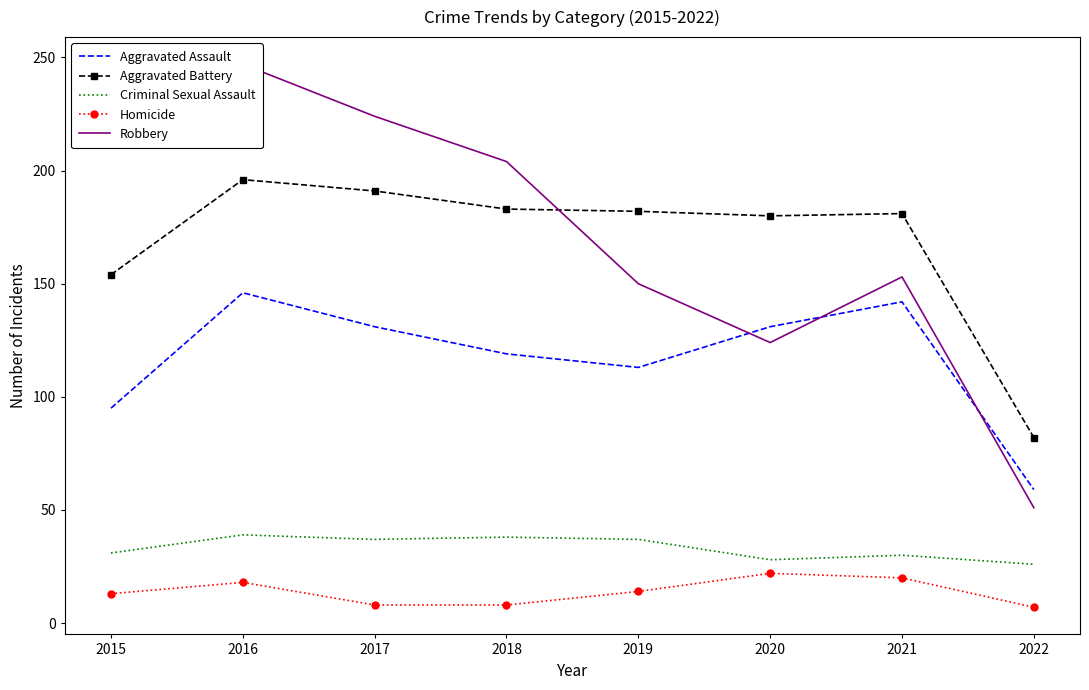

Reading right to left, what are all the values shown in this chart?

Aggravated Assault: 2022=59	2021=142	2020=131	2019=113	2018=119	2017=131	2016=146	2015=95
Aggravated Battery: 2022=82	2021=181	2020=180	2019=182	2018=183	2017=191	2016=196	2015=154
Criminal Sexual Assault: 2022=26	2021=30	2020=28	2019=37	2018=38	2017=37	2016=39	2015=31
Homicide: 2022=7	2021=20	2020=22	2019=14	2018=8	2017=8	2016=18	2015=13
Robbery: 2022=51	2021=153	2020=124	2019=150	2018=204	2017=224	2016=247	2015=212